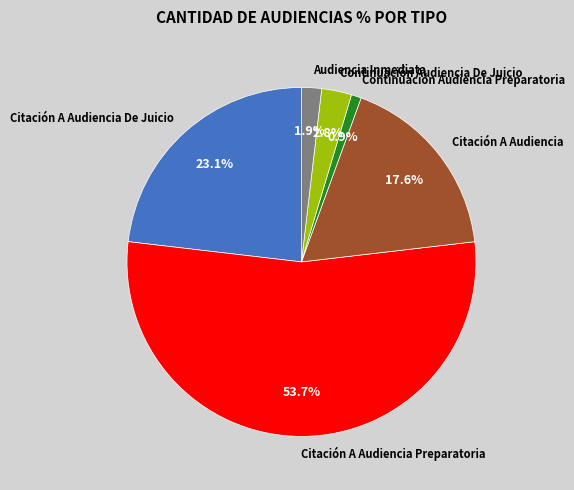

Is there a majority slice in this chart?

Yes